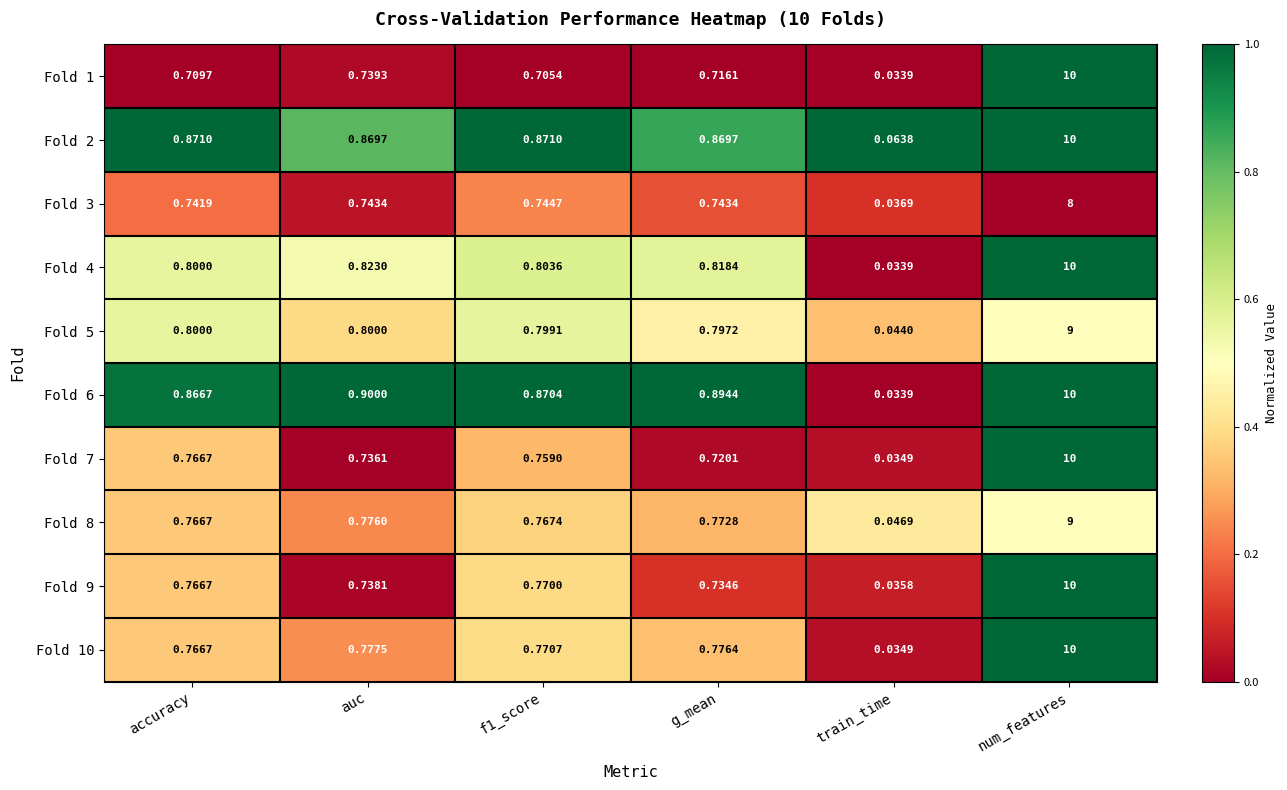

Is the value of Fold 1 at f1_score greater than the value of Fold 5 at accuracy?

No